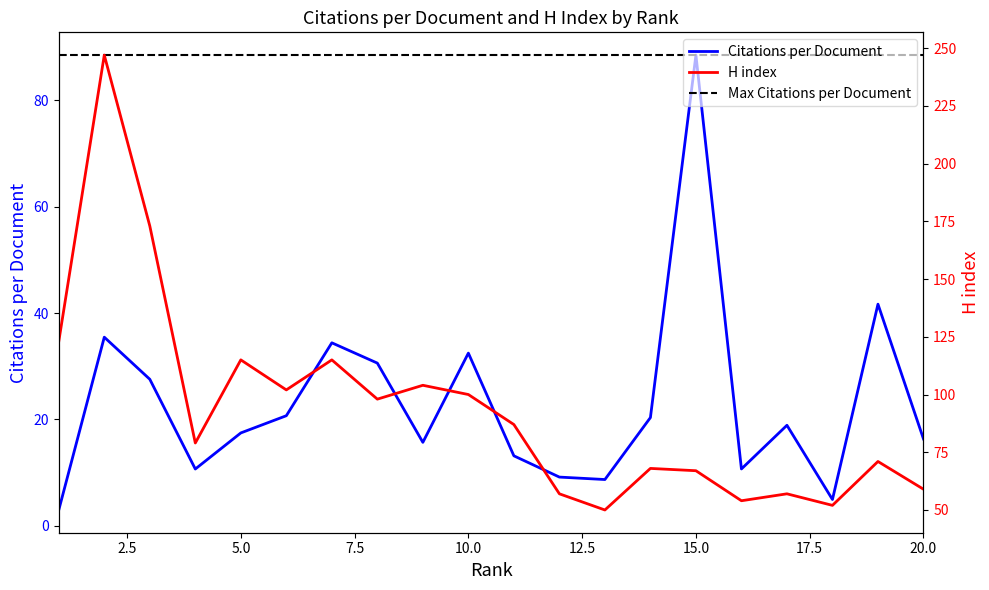

Which series has the largest total across all categories?

H index